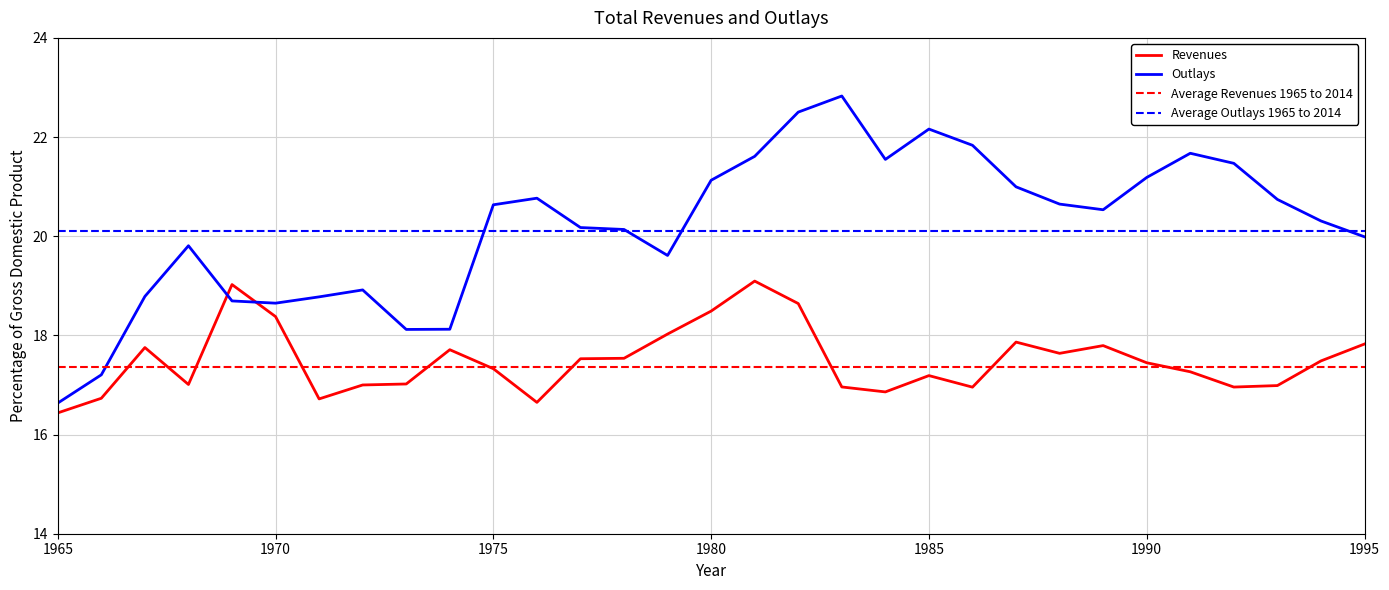

At how many categories does at least one series exceed 17?

31